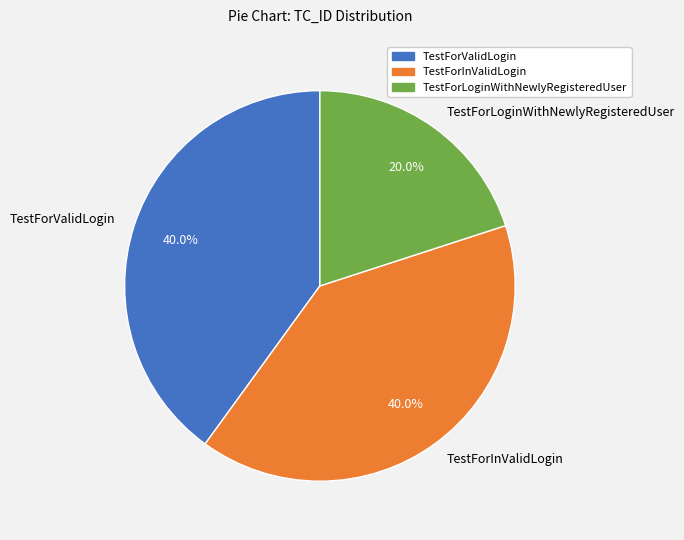

To the nearest percent, what is the difference between the largest and smallest slice percentages?

20%